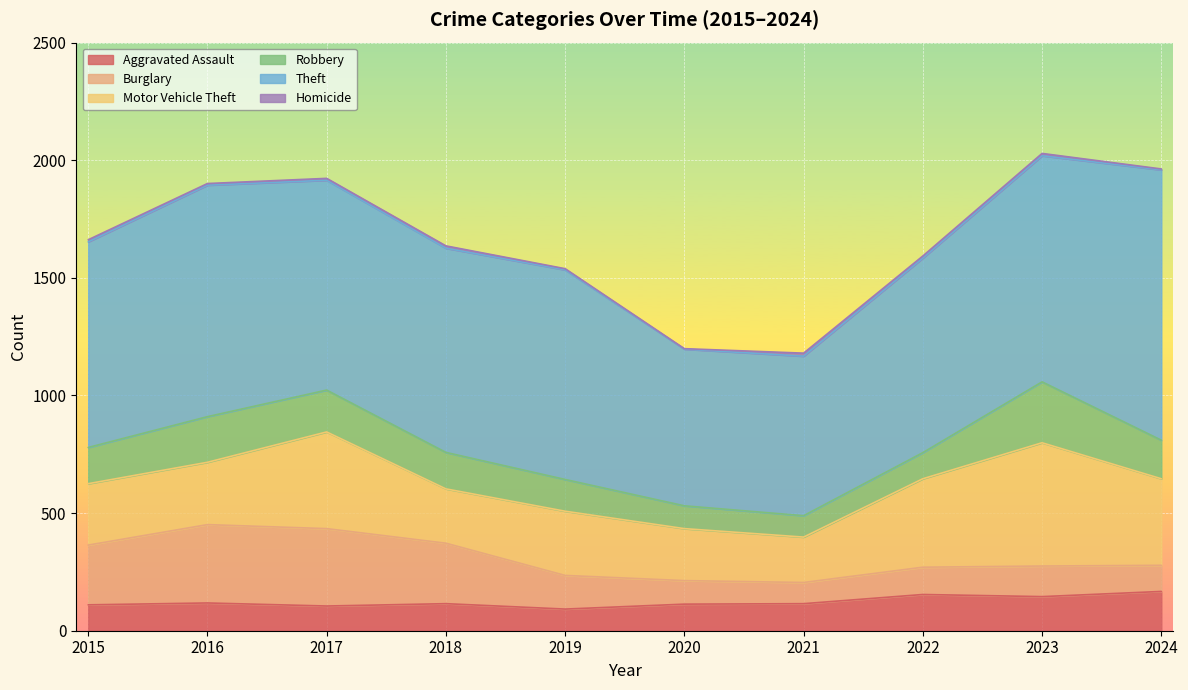

Rank the series at 2024 from lowest to highest value.

Homicide, Burglary, Robbery, Aggravated Assault, Motor Vehicle Theft, Theft